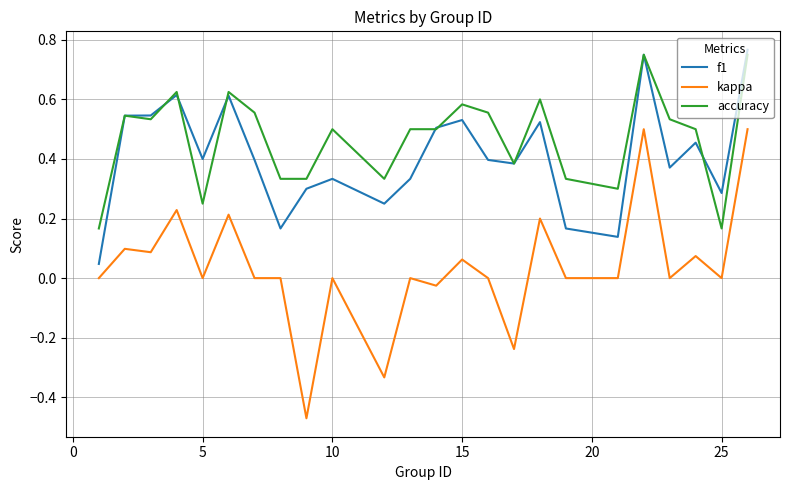

Which series has the widest spread of values?

kappa